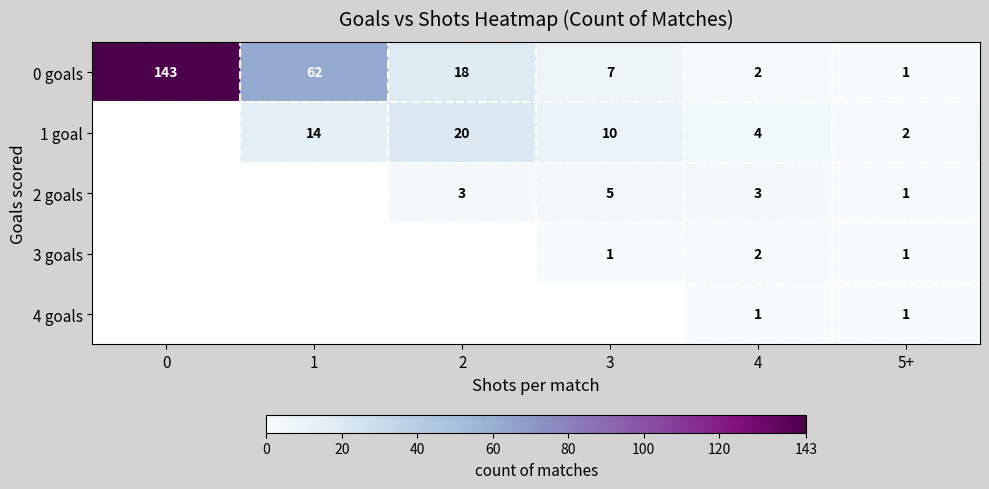

The 4 goals series shows 1 at 4. True or false?

True